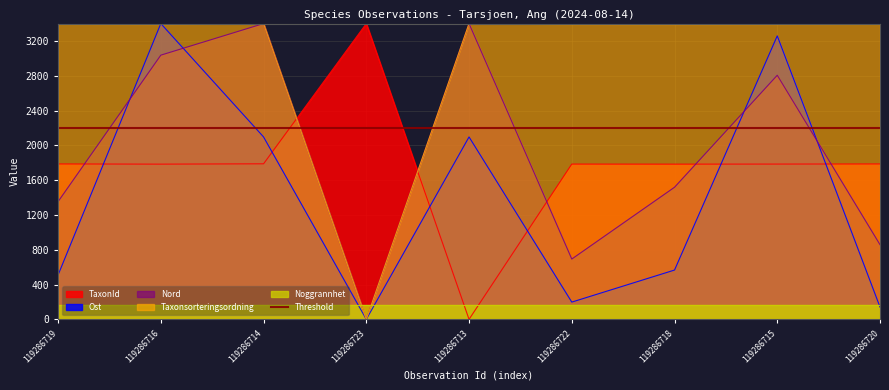

How many intersections are there between Nord and TaxonId?

6